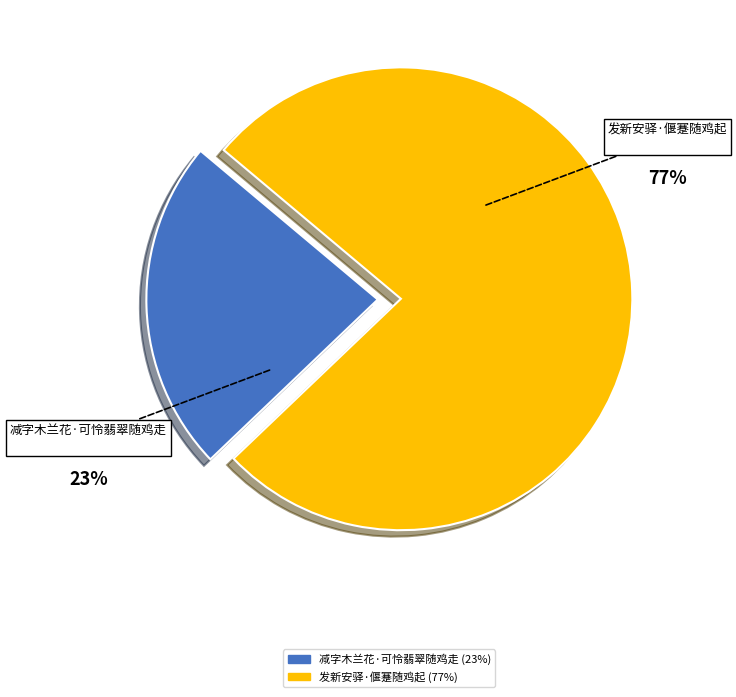

Between 发新安驿·偃蹇随鸡起 and 减字木兰花·可怜翡翠随鸡走, which is larger?

发新安驿·偃蹇随鸡起